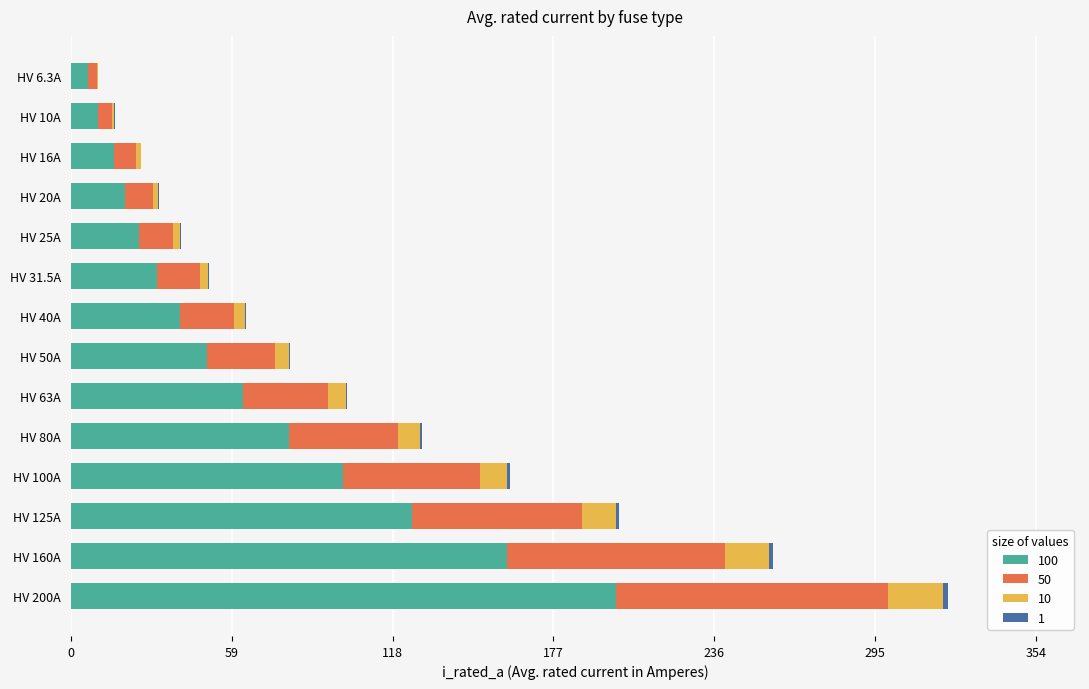

At which category is the sum across all series the highest?

HV 200A